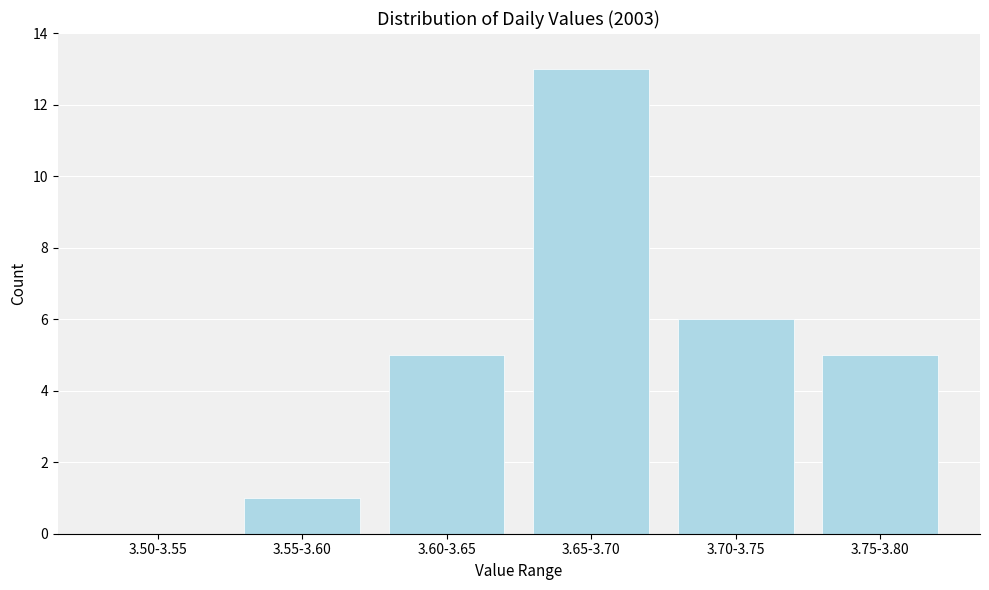

Reading right to left, transcribe all the data shown in this chart.

3.75-3.80=5	3.70-3.75=6	3.65-3.70=13	3.60-3.65=5	3.55-3.60=1	3.50-3.55=0